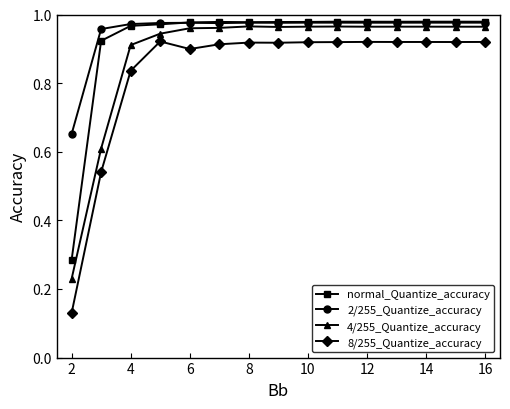

True or false: 2/255_Quantize_accuracy and 4/255_Quantize_accuracy cross at least once.

False